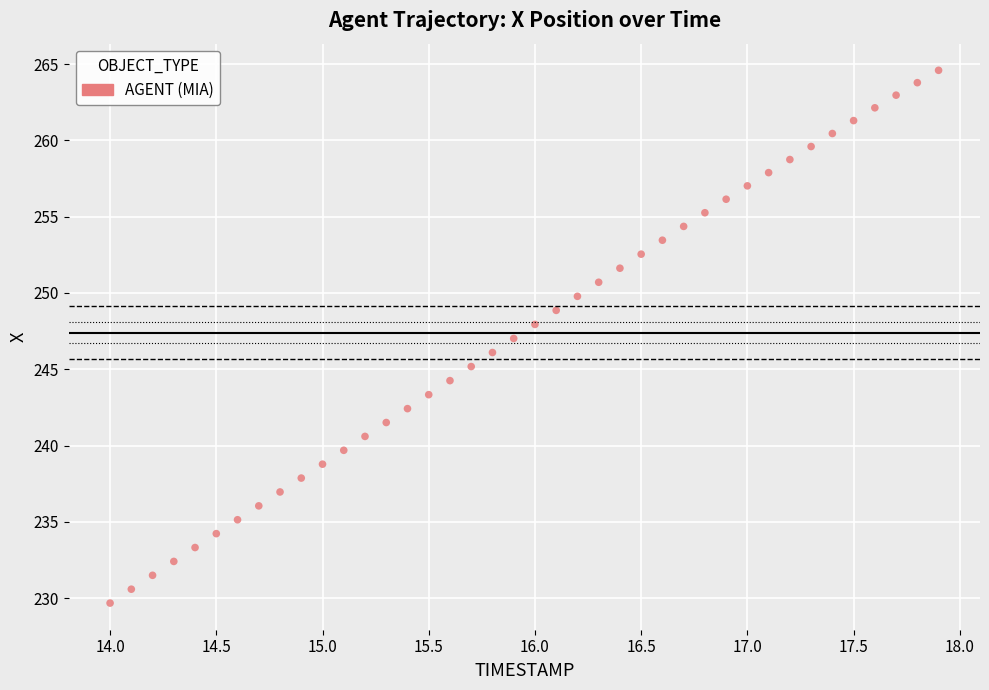

What is the range of X values (max minus min)?

3.9